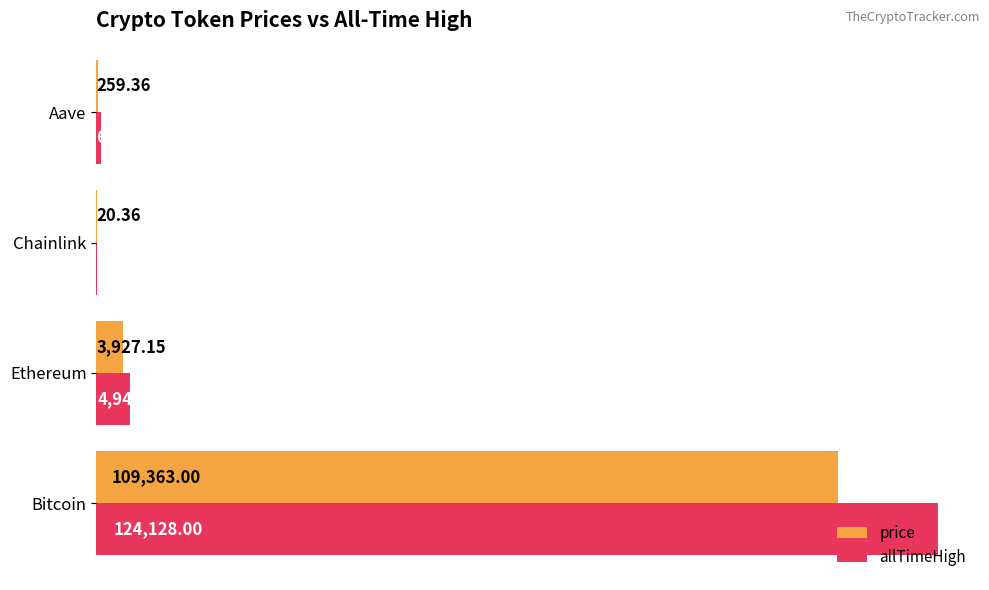

Which series has the largest total across all categories?

allTimeHigh